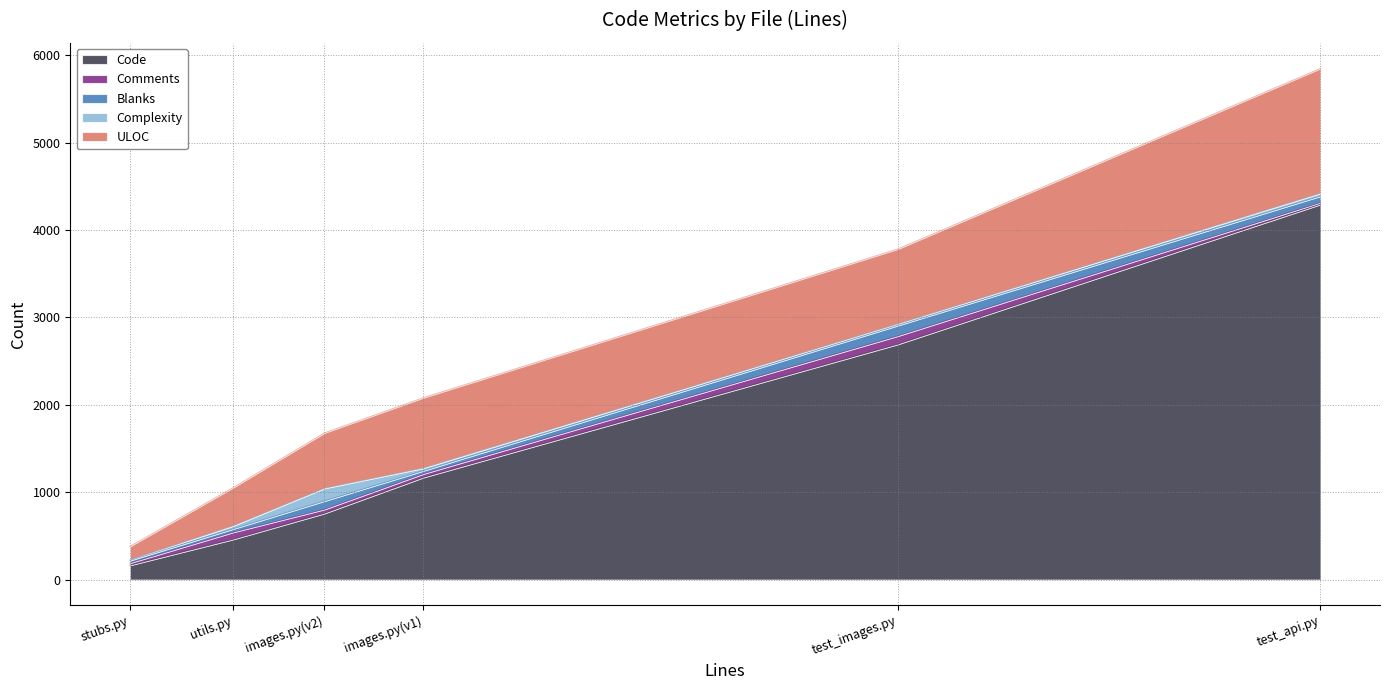

Rank the categories by Code value from lowest to highest.

stubs.py, utils.py, images.py(v2), images.py(v1), test_images.py, test_api.py